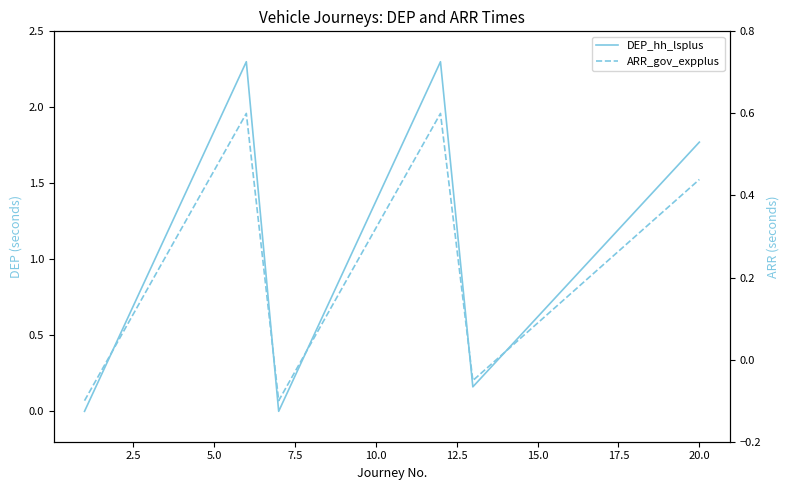

Is the value of ARR_gov_expplus at 17 greater than the value of DEP_hh_lsplus at 5.0?

No